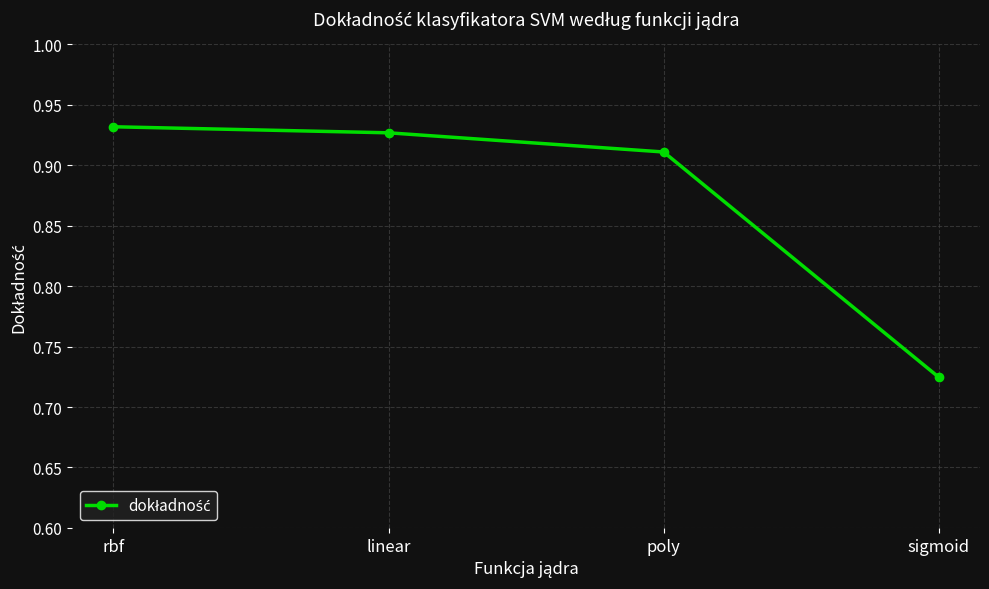

What is the label of the 1st point from the right?

sigmoid